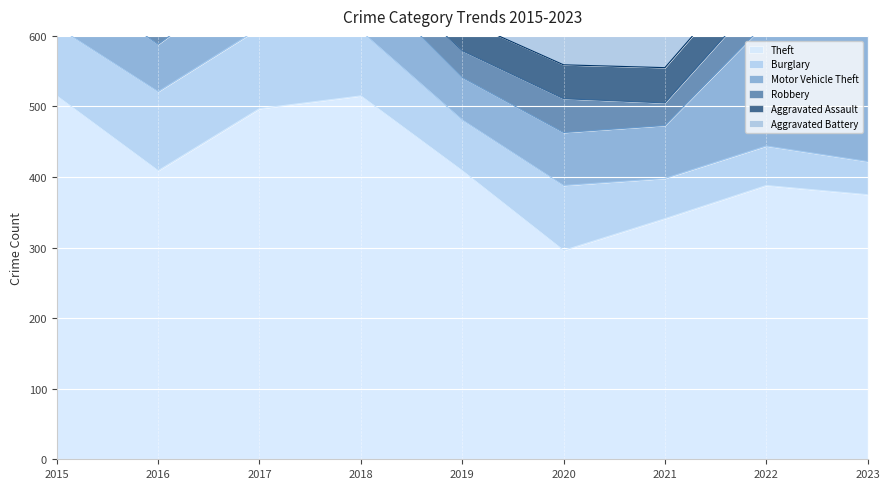

Reading left to right, transcribe all the data shown in this chart.

Theft: 2015=515	2016=409	2017=497	2018=515	2019=409	2020=296	2021=341	2022=388	2023=375
Burglary: 2015=98	2016=112	2017=114	2018=92	2019=72	2020=92	2021=57	2022=56	2023=47
Motor Vehicle Theft: 2015=75	2016=67	2017=82	2018=78	2019=60	2020=75	2021=75	2022=175	2023=243
Robbery: 2015=59	2016=54	2017=60	2018=27	2019=38	2020=48	2021=32	2022=46	2023=53
Aggravated Assault: 2015=46	2016=46	2017=44	2018=48	2019=44	2020=48	2021=50	2022=55	2023=59
Aggravated Battery: 2015=38	2016=37	2017=54	2018=39	2019=51	2020=59	2021=49	2022=42	2023=47